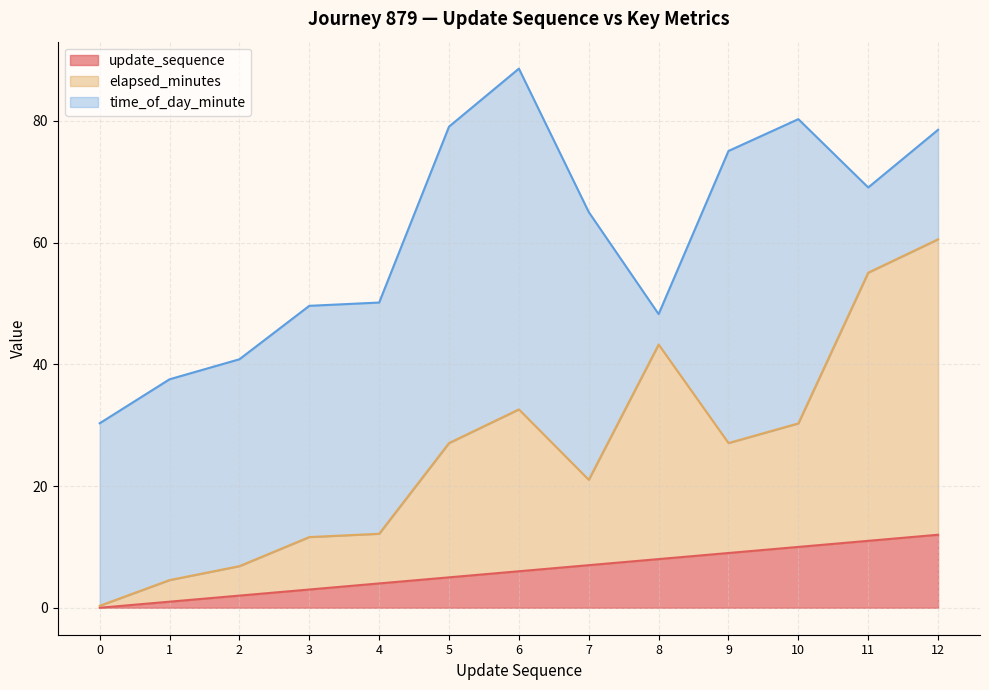

True or false: elapsed_minutes and update_sequence intersect in this chart.

False